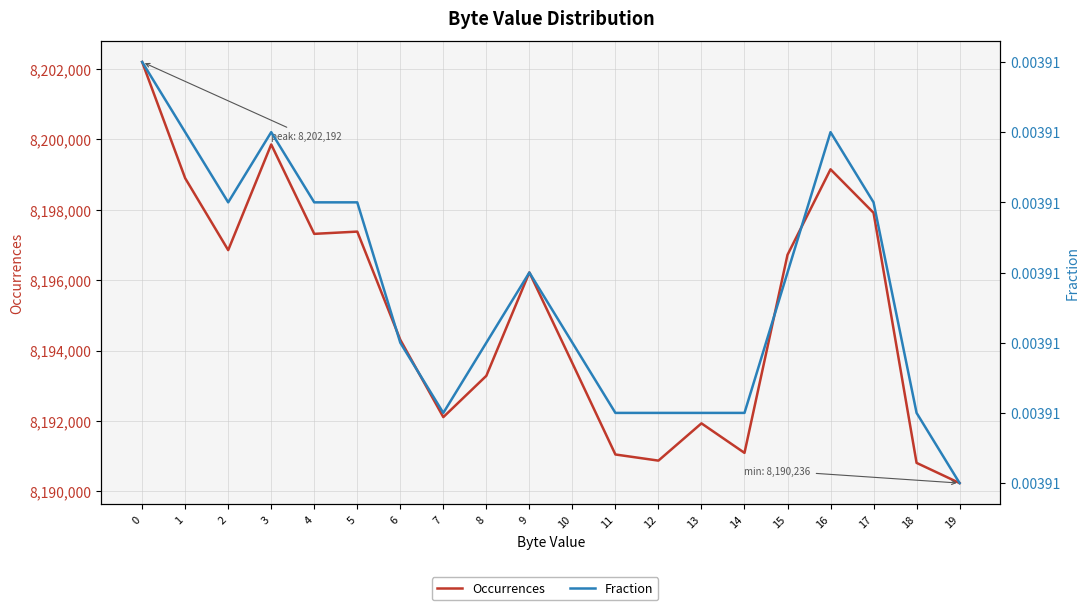

Count the Fraction values in the range 0 to 1.

20